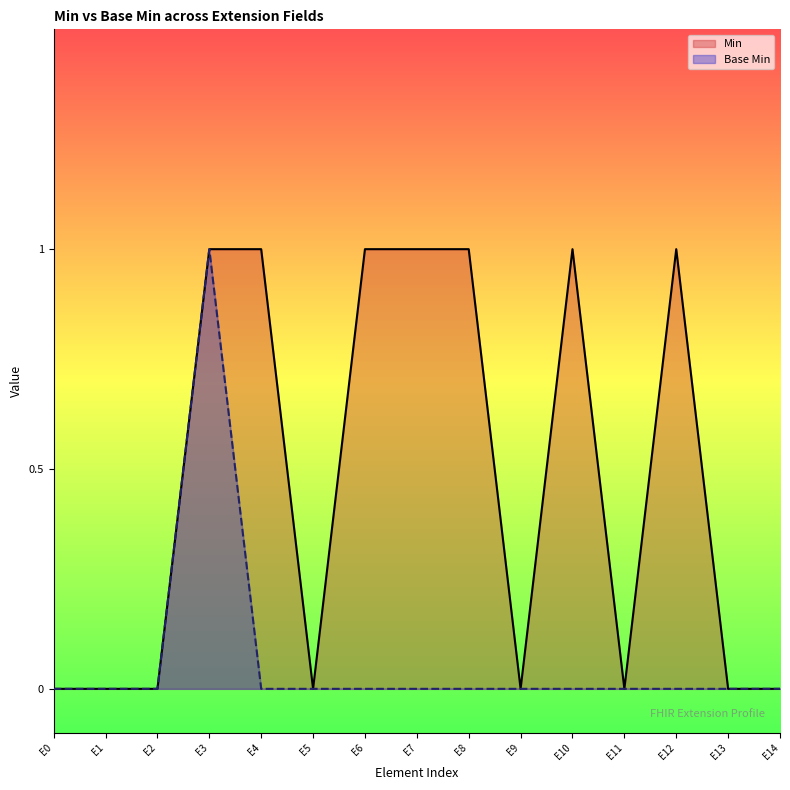

How many values in the Min series exceed 0?

7